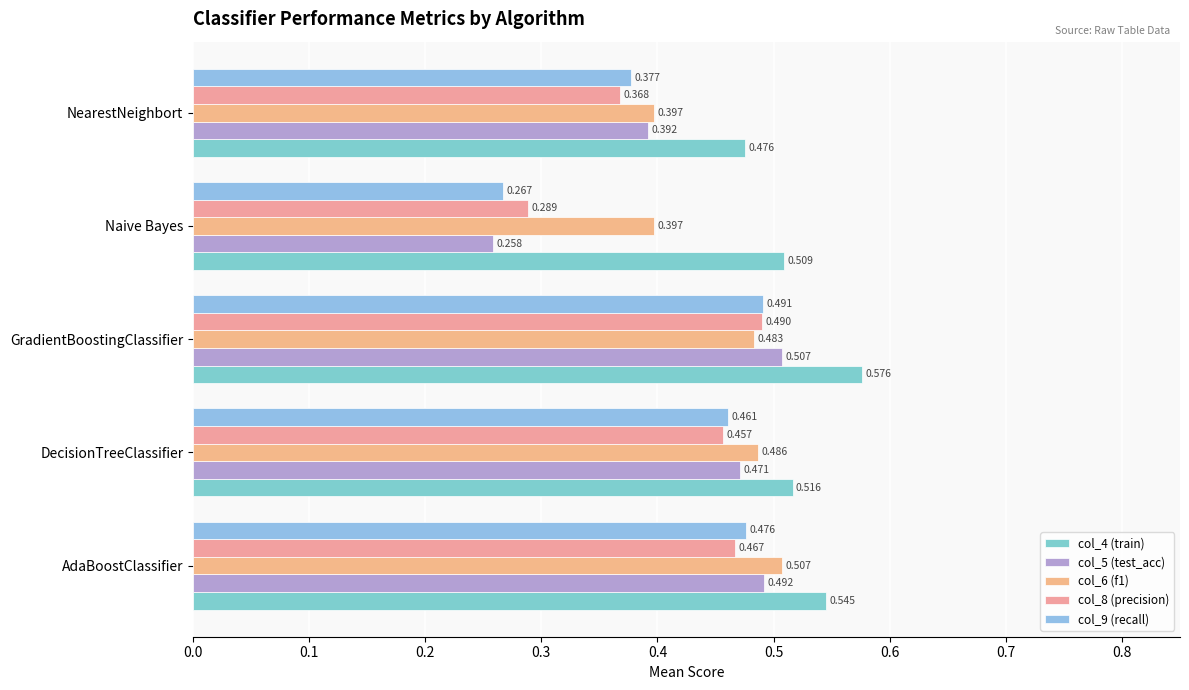

What is the average value of the col_5 (test_acc) series?

0.4